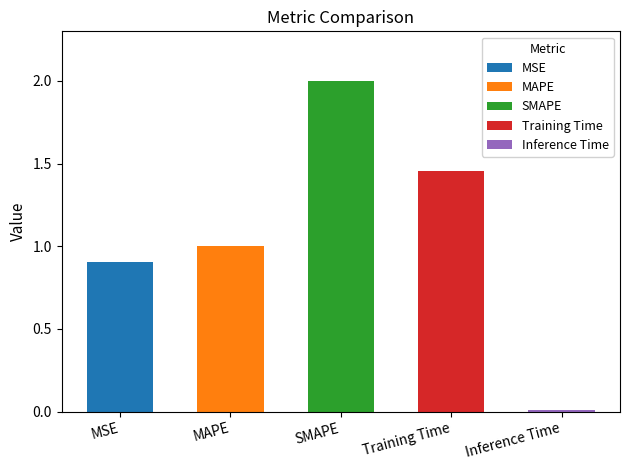

Is it true that the value at Training Time is 0.9?

False